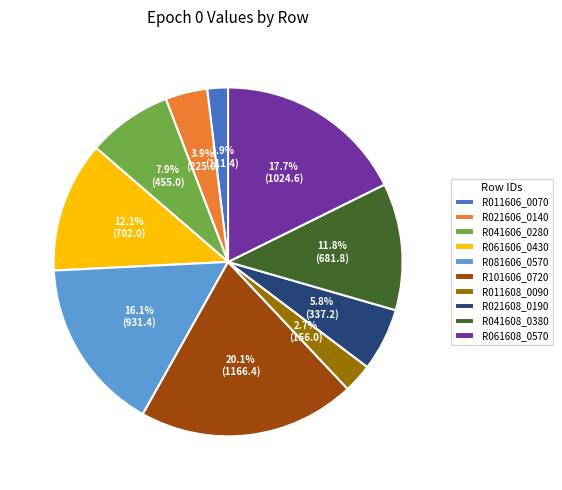

Is it true that R011606_0070 is 2% of the pie?

True